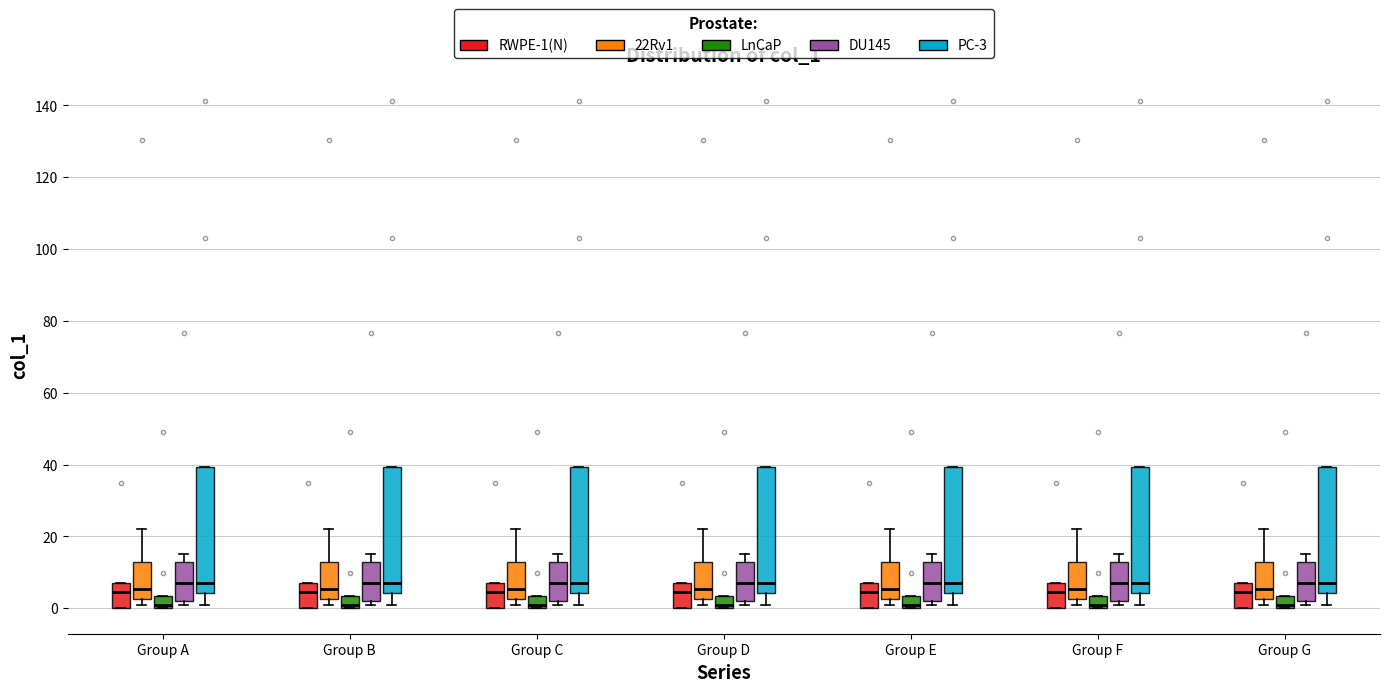

Where does the median line of the box for Group G (RWPE-1(N)) sit on the y-axis? The values are not printed on the chart, so give them approximately, as read against the axis.

4